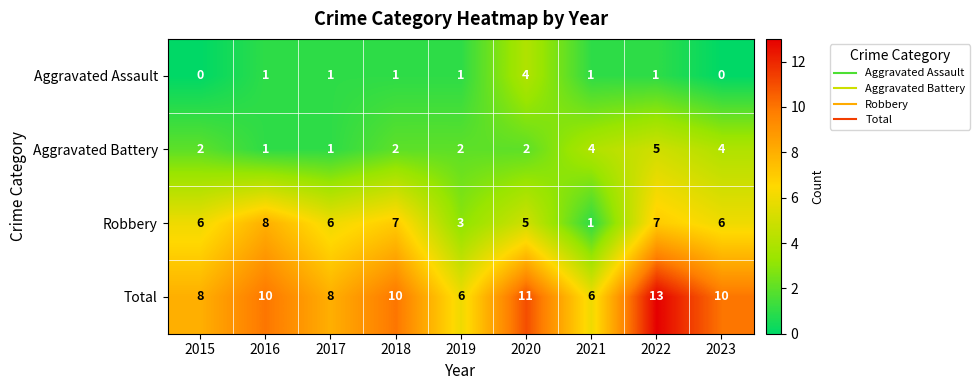

At which category is the sum across all series the highest?

2022